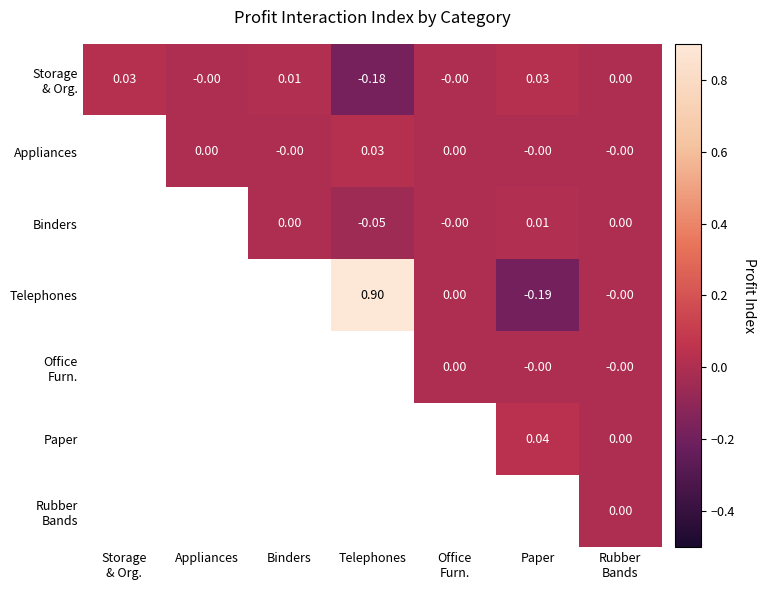

Which has a higher value, Telephones or Binders?

Binders